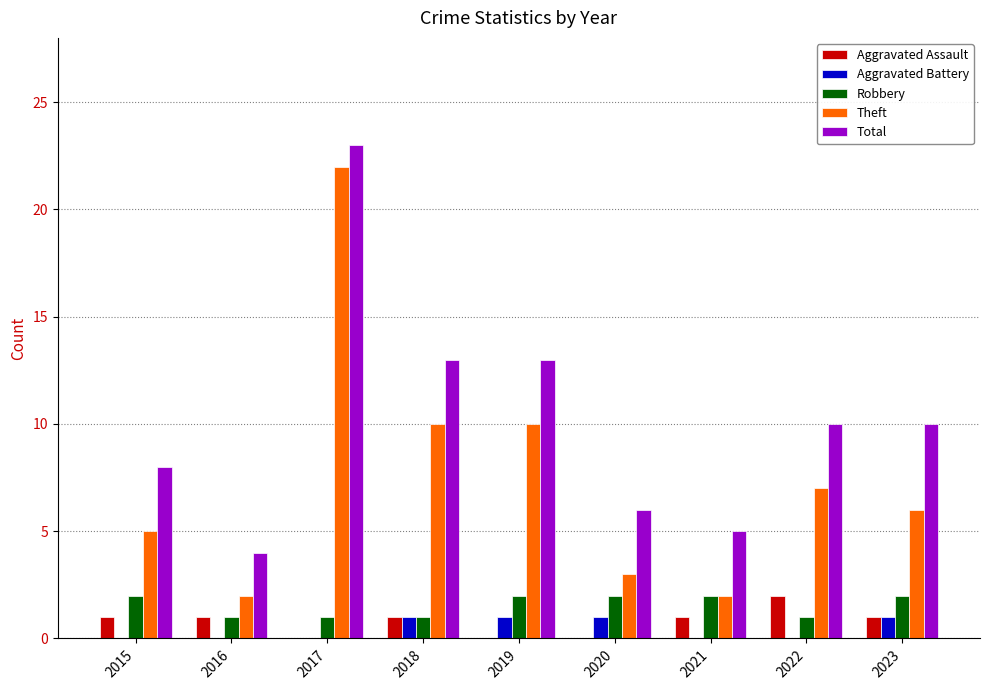

What is the maximum value for Theft?

22